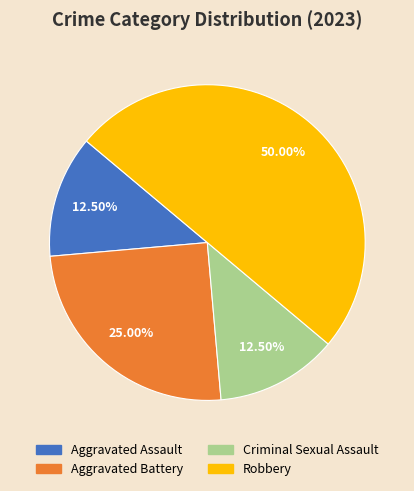

How many segments does this pie chart have?

4